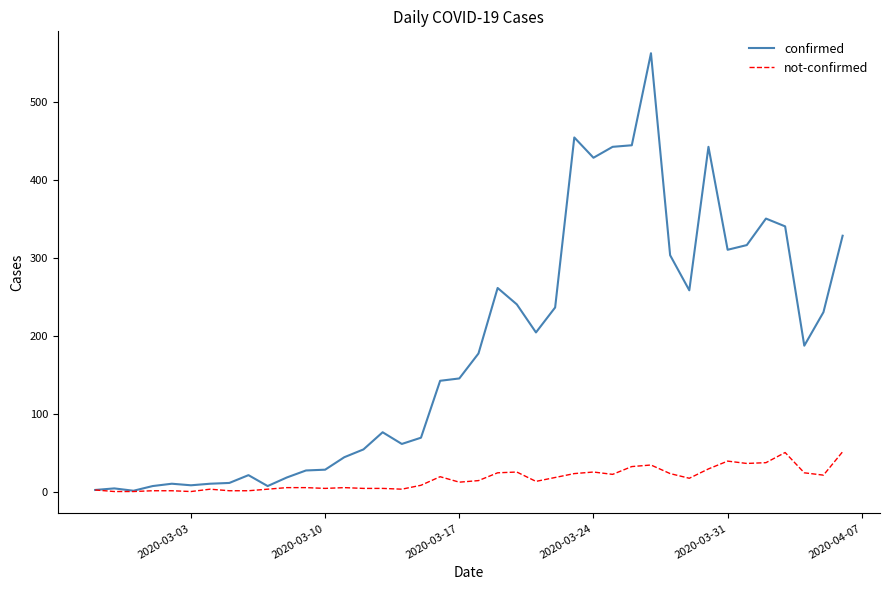

Which series has the widest spread of values?

confirmed